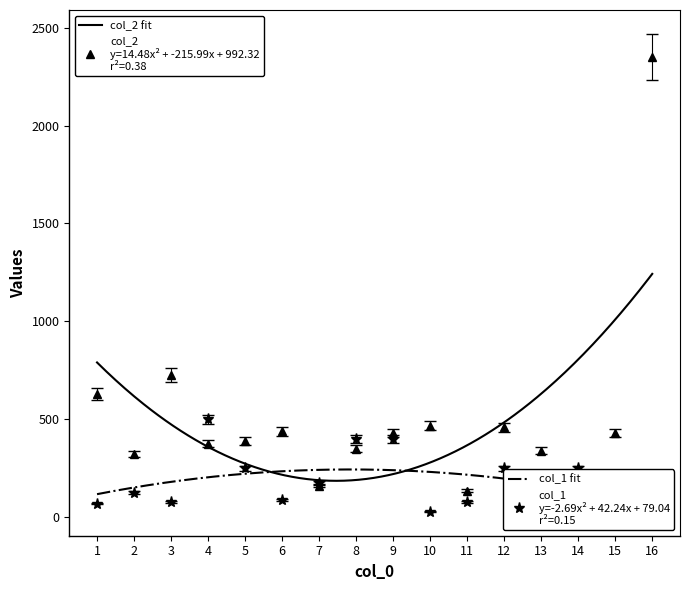

How many values in the col_1 series exceed 126?

7